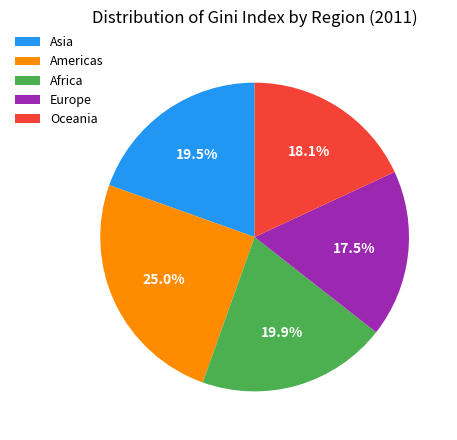

Do Asia and Americas together represent more than half of the pie?

No